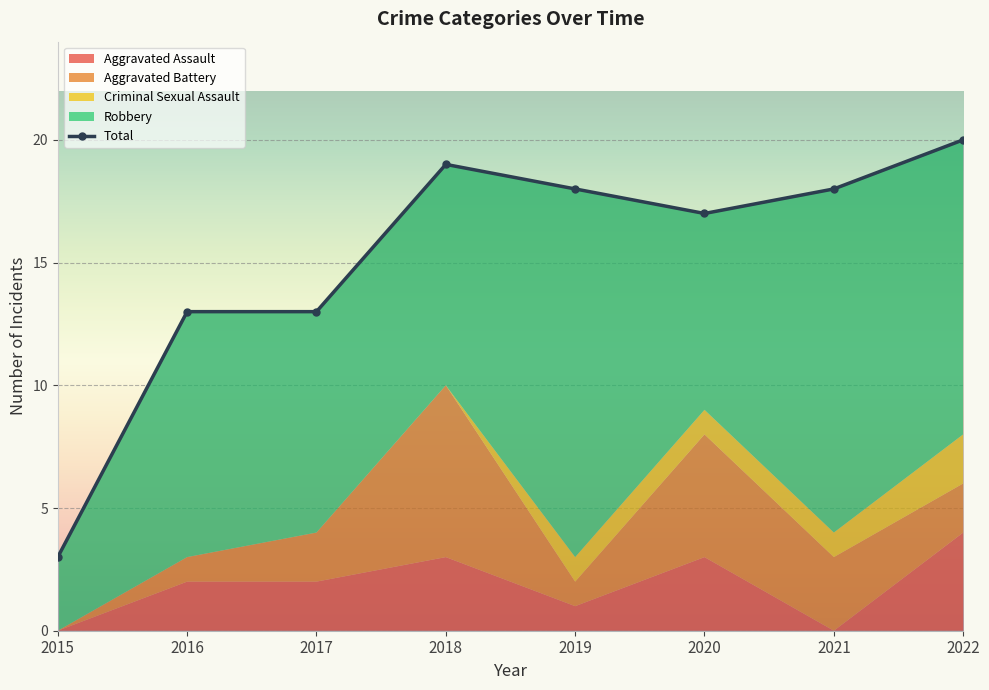

At which label is the value closest to 11?

2016